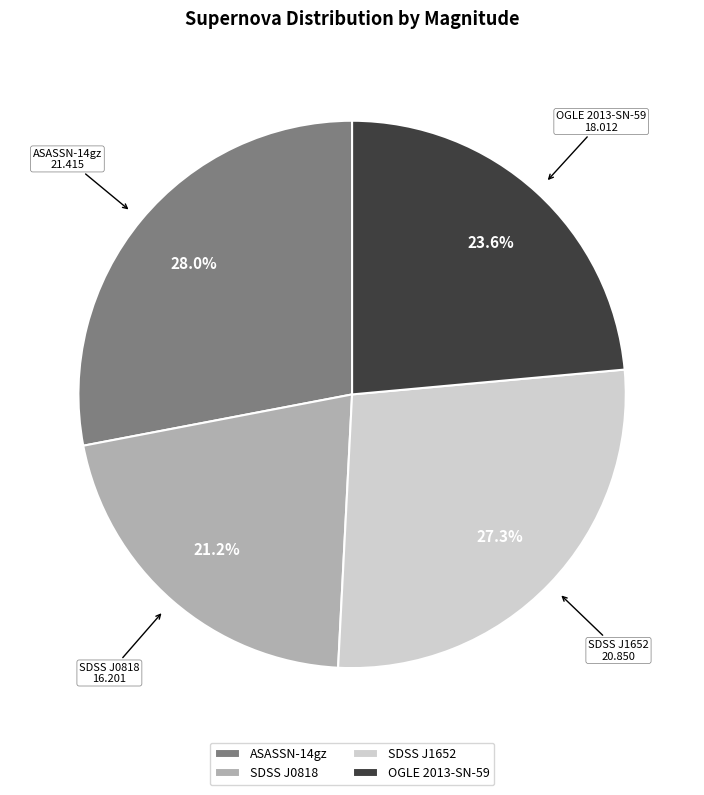

Rank the categories by value from lowest to highest.

SDSS J0818, OGLE 2013-SN-59, SDSS J1652, ASASSN-14gz